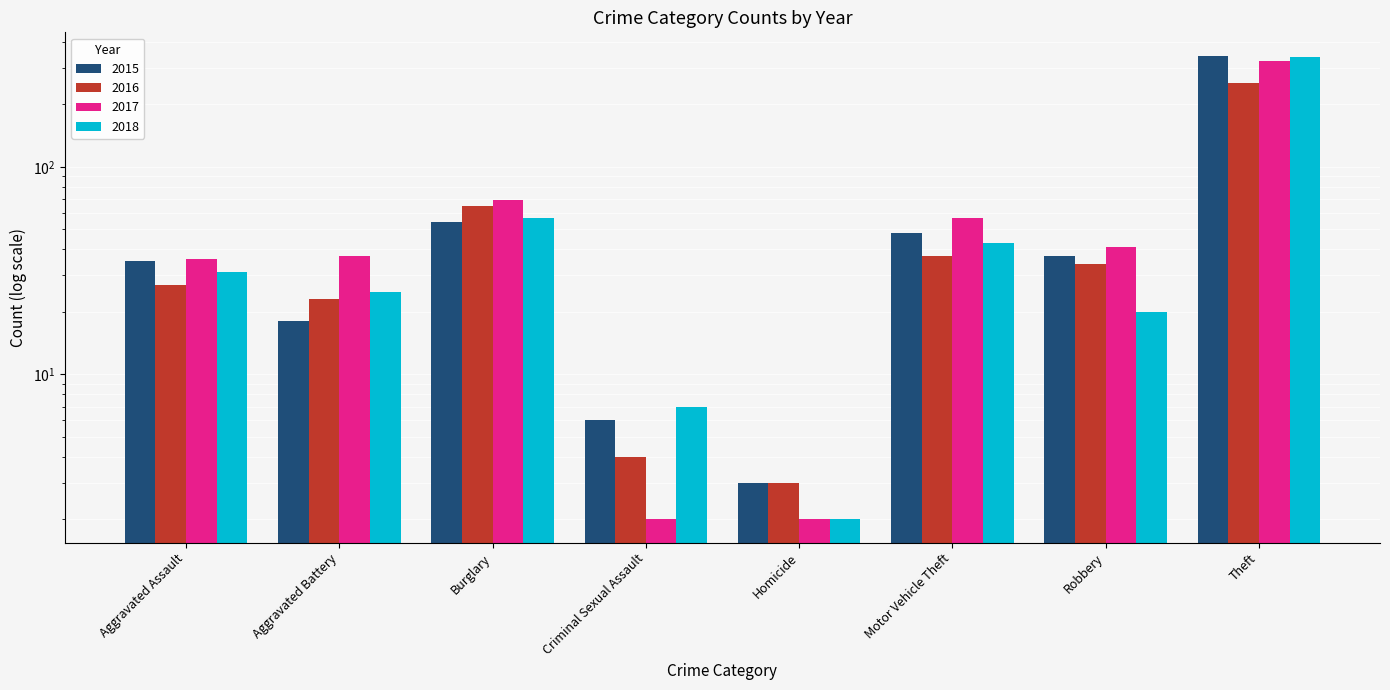

What is the difference between the 2016 values at Homicide and Motor Vehicle Theft?

34